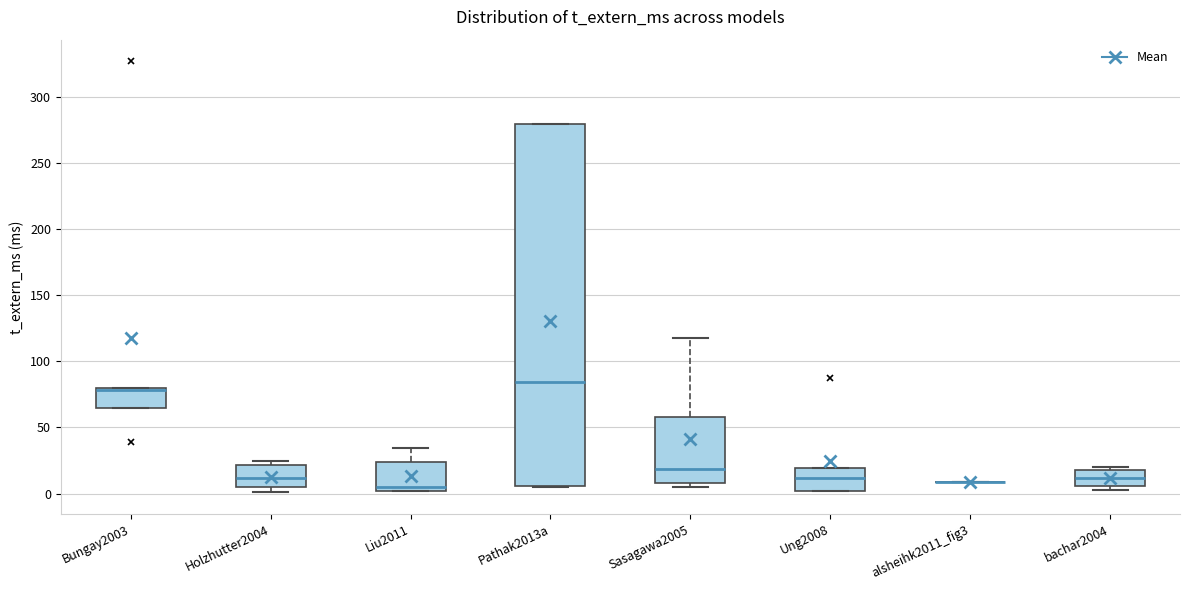

Reading left to right, read every box against the y-axis: the position of its median line, the range the box covers, and the ends of its whiskers. The values are not printed on the chart, so give them approximately, as read against the axis.

Bungay2003: median 80 (just below the box's upper edge), box 65 to 80, whiskers 65 to 80
Holzhutter2004: median 10, box 5 to 20, whiskers 0 to 25
Liu2011: median 5, box 0 to 25, whiskers 0 to 35
Pathak2013a: median 85, box 5 to 280, whiskers 5 to 280
Sasagawa2005: median 20, box 10 to 60, whiskers 5 to 120
Ung2008: median 10, box 0 to 20, whiskers 0 to 20
alsheihk2011_fig3: box collapsed to a line at 10, whiskers 10 to 10
bachar2004: median 10, box 5 to 20, whiskers 5 (just below the box's lower edge) to 20 (just above the box's upper edge)